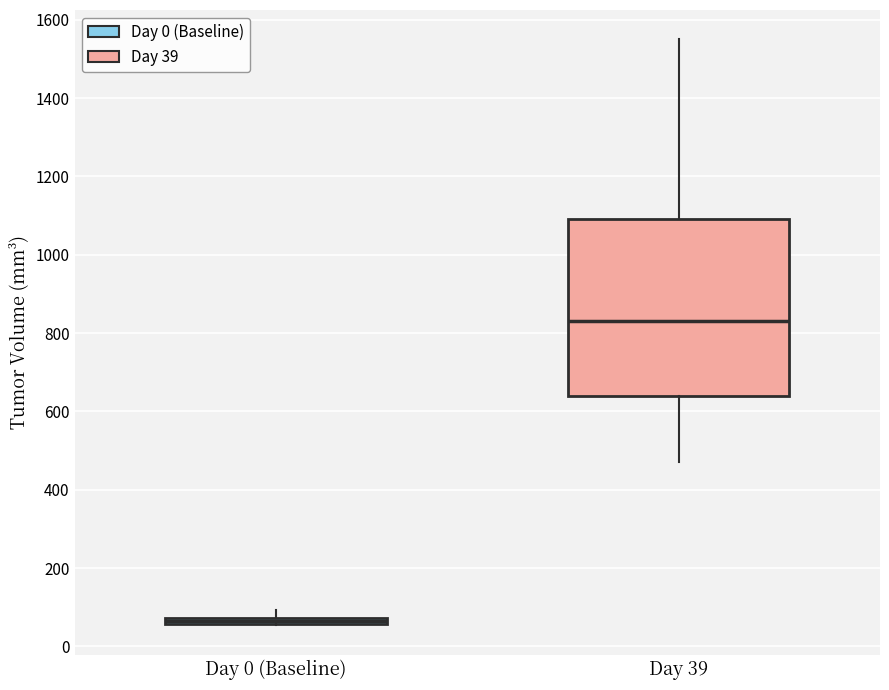

Which box's median line is the lowest?

Day 0 (Baseline)